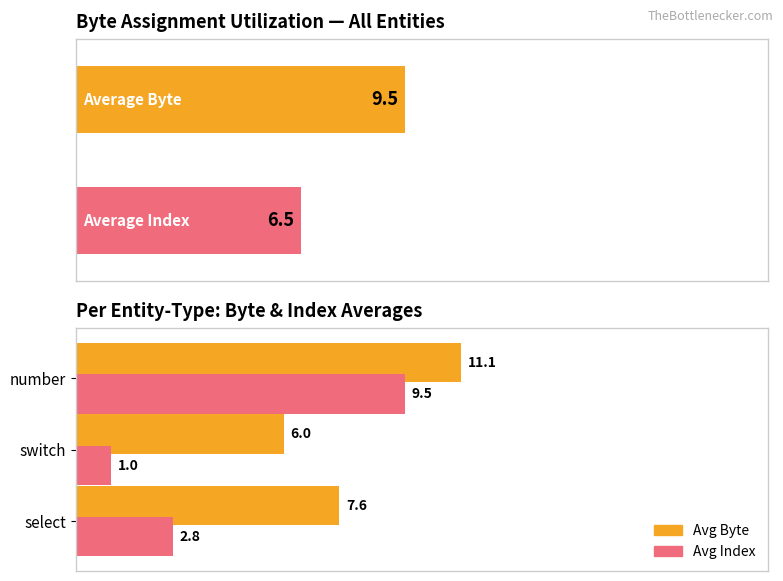

Does the chart contain stacked bars?

No